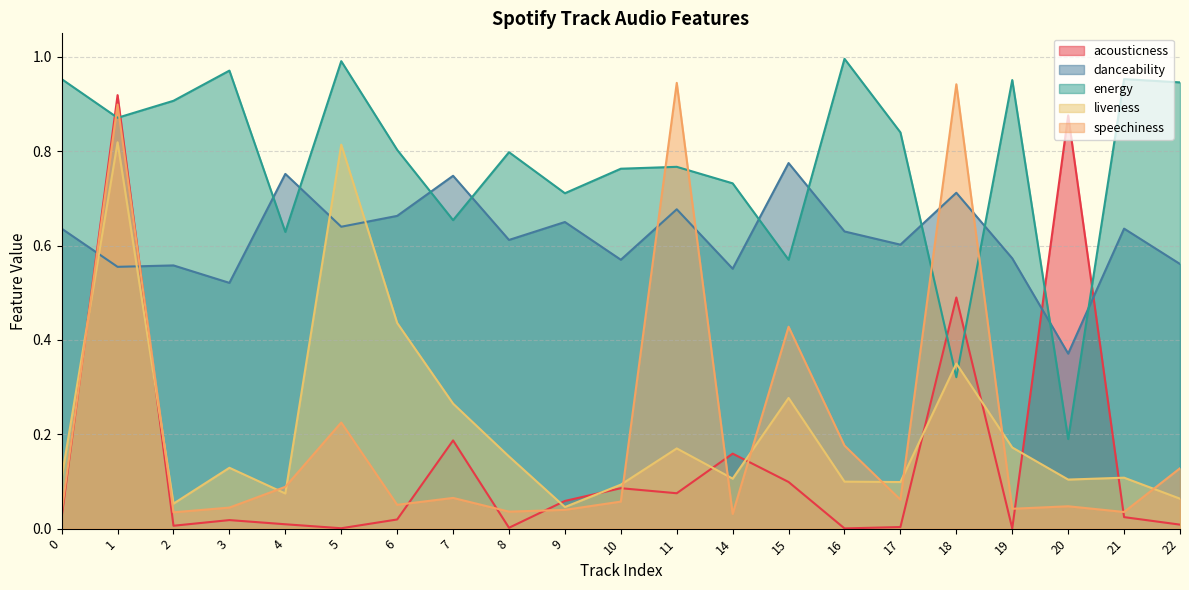

The value of danceability at 7 is 0.7. True or false?

True